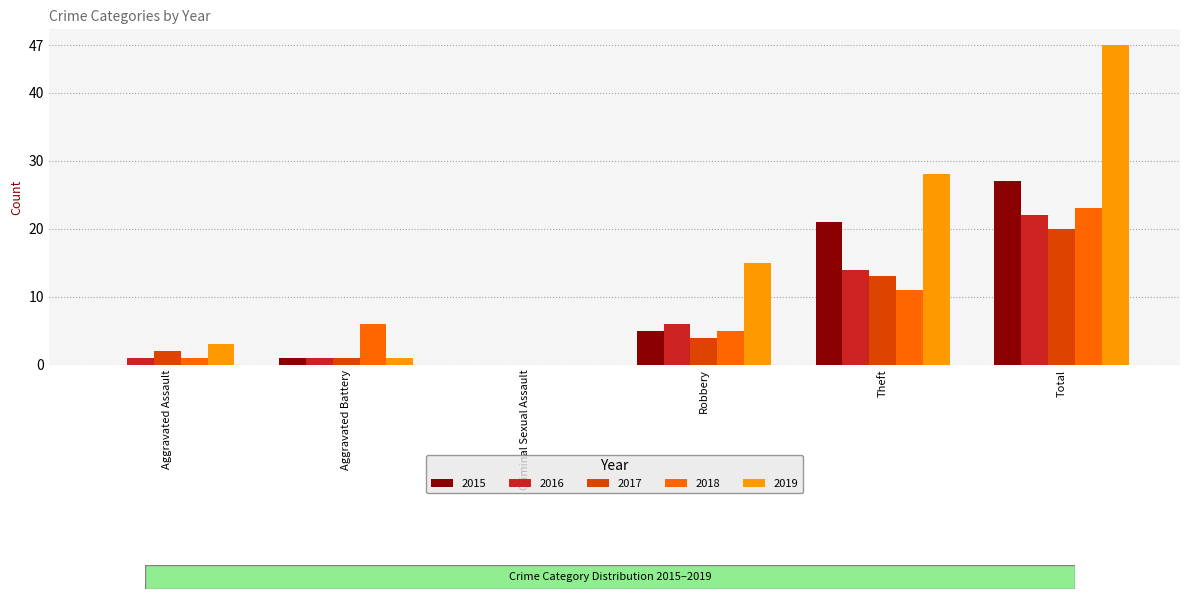

Where is 2017 nearest to the value 10?

Theft